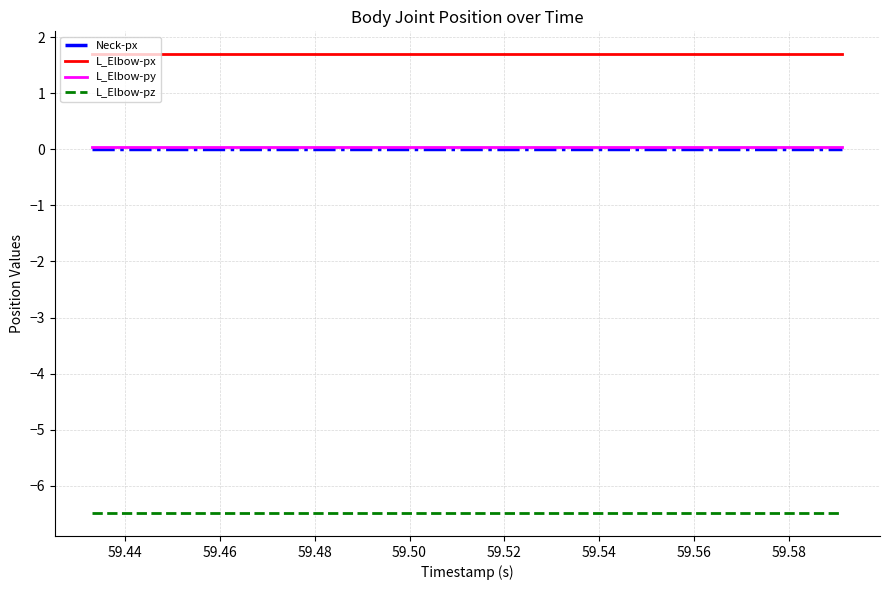

What is the smallest value displayed?

-6.5